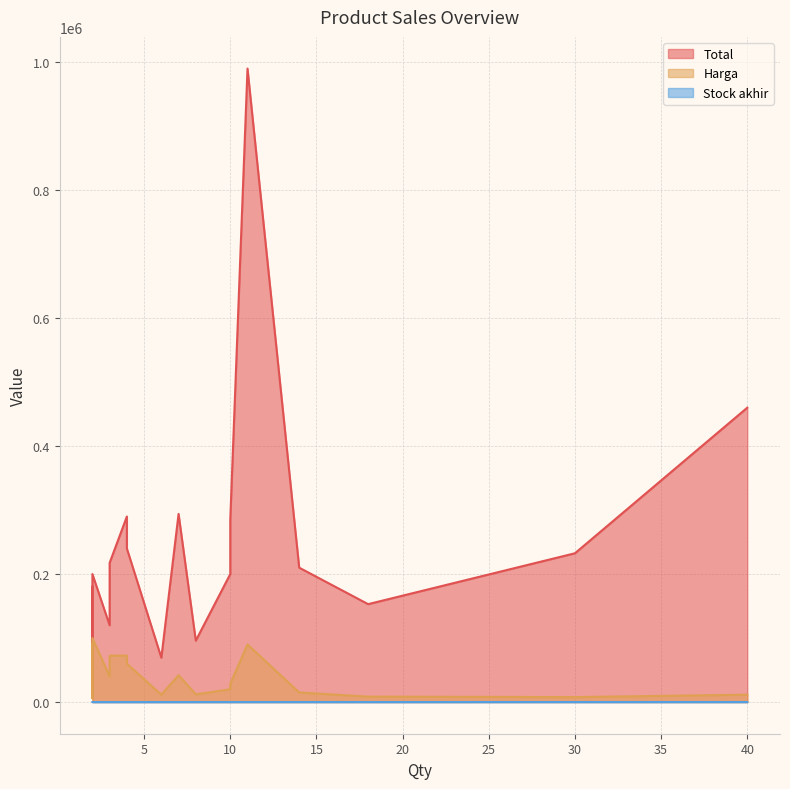

Which series has the widest spread of values?

Total